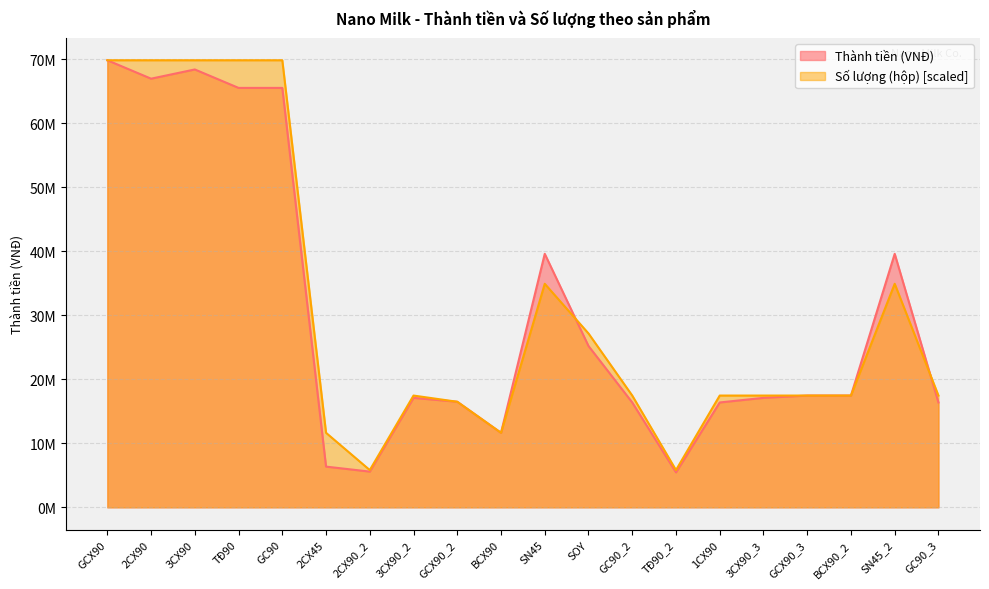

The value of Thành tiền (VNĐ) at GC90 is 34061381. True or false?

False